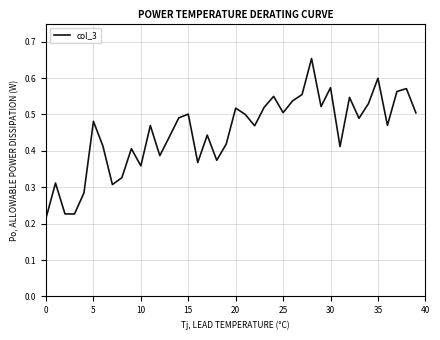

How many lines are shown in the chart?

1